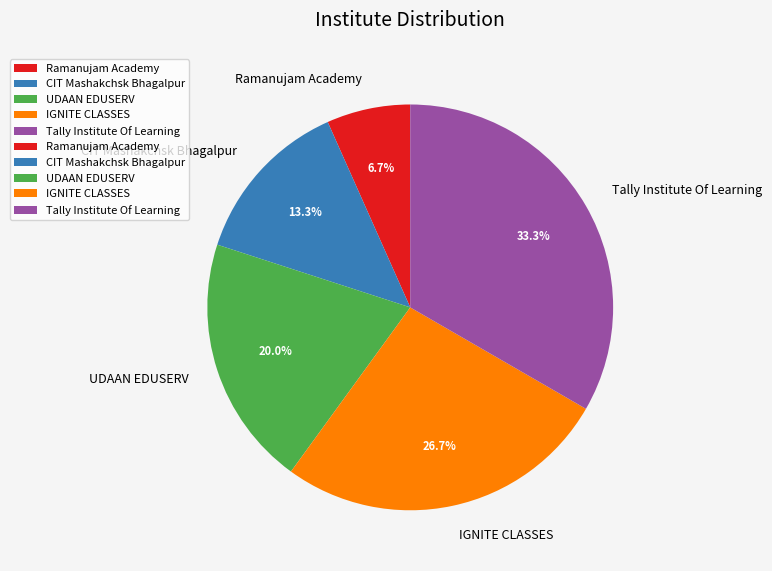

To the nearest percent, what is the difference between the Tally Institute Of Learning and IGNITE CLASSES slice percentages?

7%